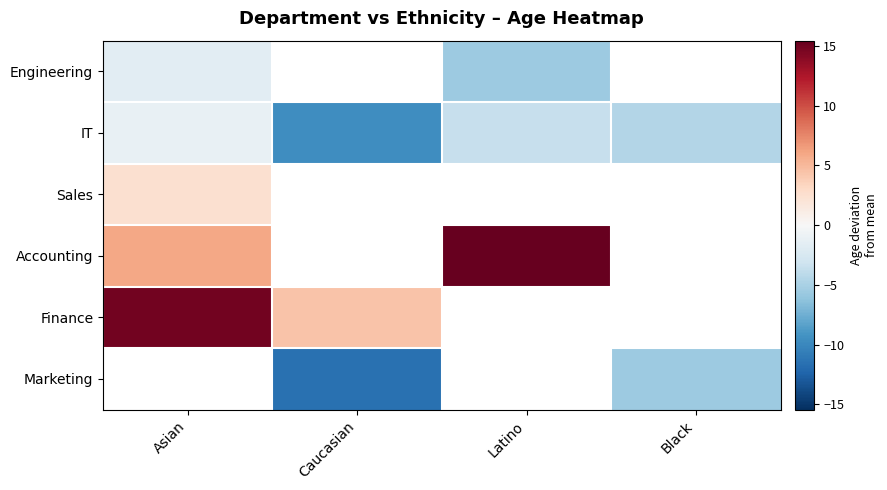

Between Caucasian and Black, which is larger?

Black